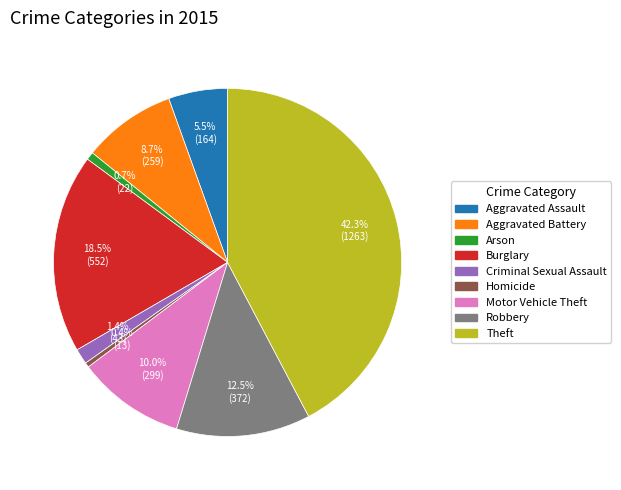

To the nearest percent, what percentage of the pie is Motor Vehicle Theft?

10%